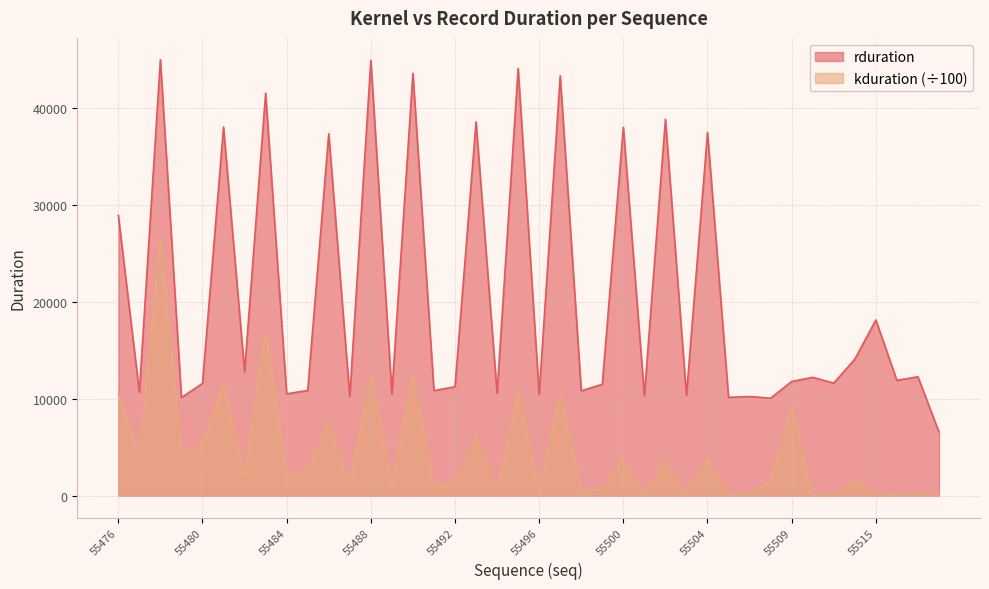

What is the sum of all kduration values?

178879.7